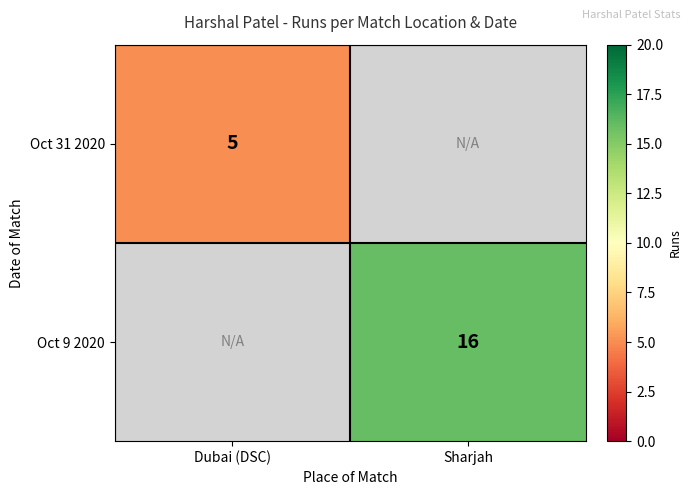

True or false: Oct 31 2020 has a value of 5 at Dubai (DSC).

True